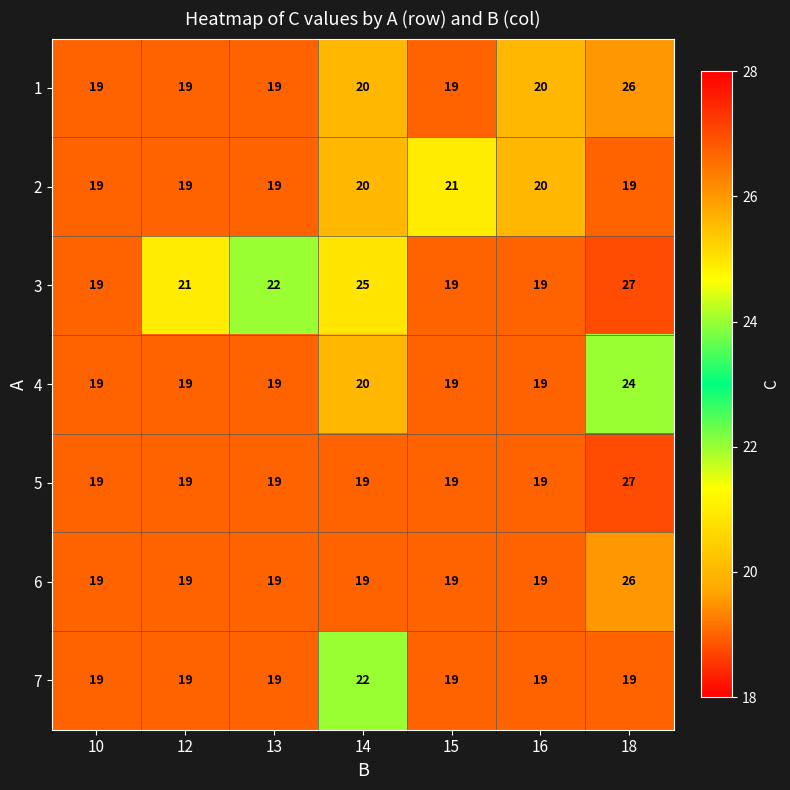

What is the approximate value of 3 at 14?

25